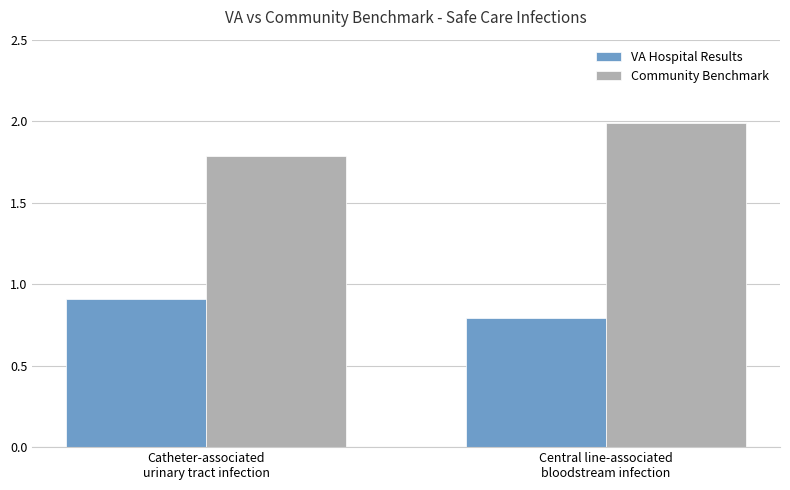

What position from the right is Catheter-associated
urinary tract infection?

2